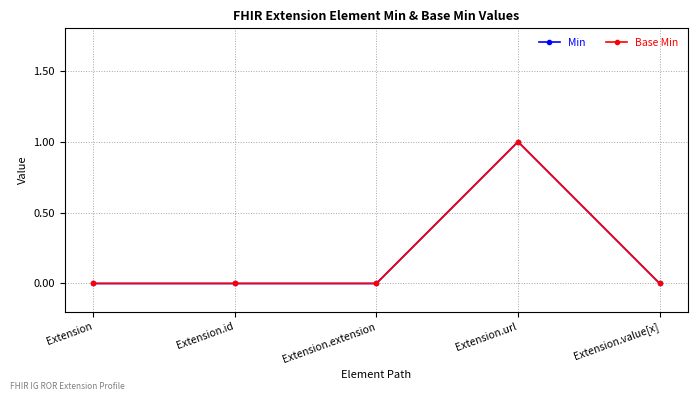

What is the difference between the maximum and minimum values in the Base Min series?

1